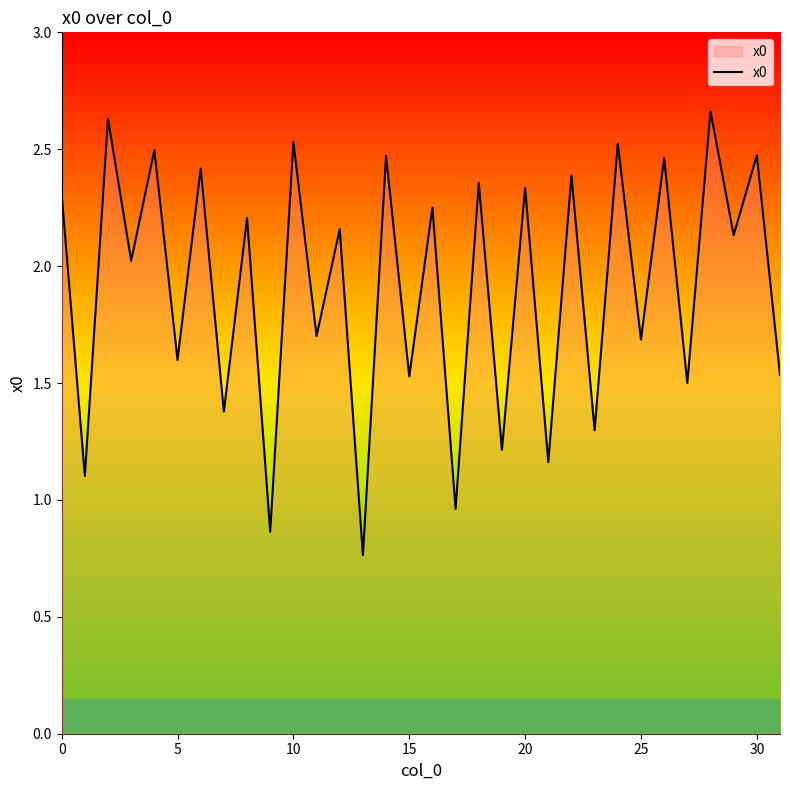

At which category does the chart reach its minimum across all series?

13